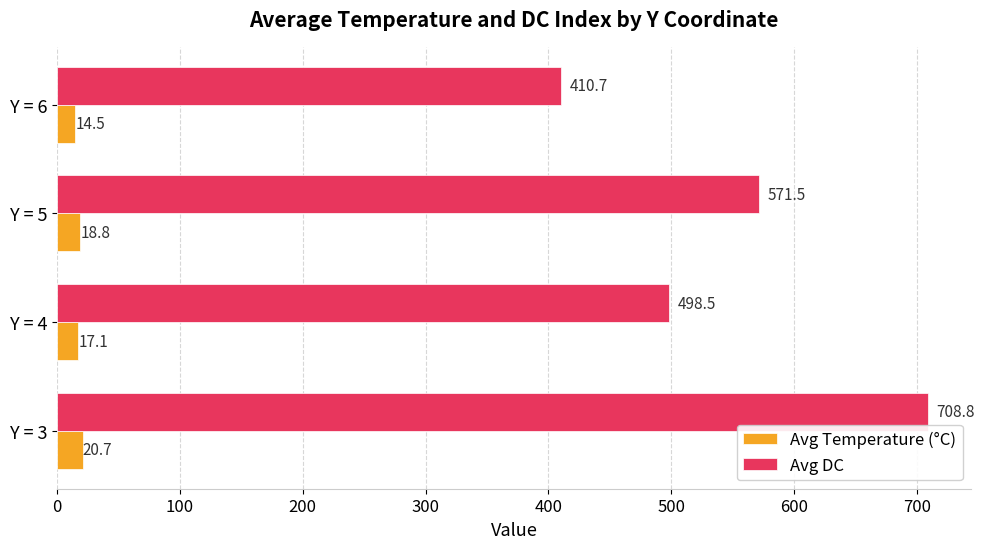

What is the sum of all Avg Temperature (°C) values?

71.1